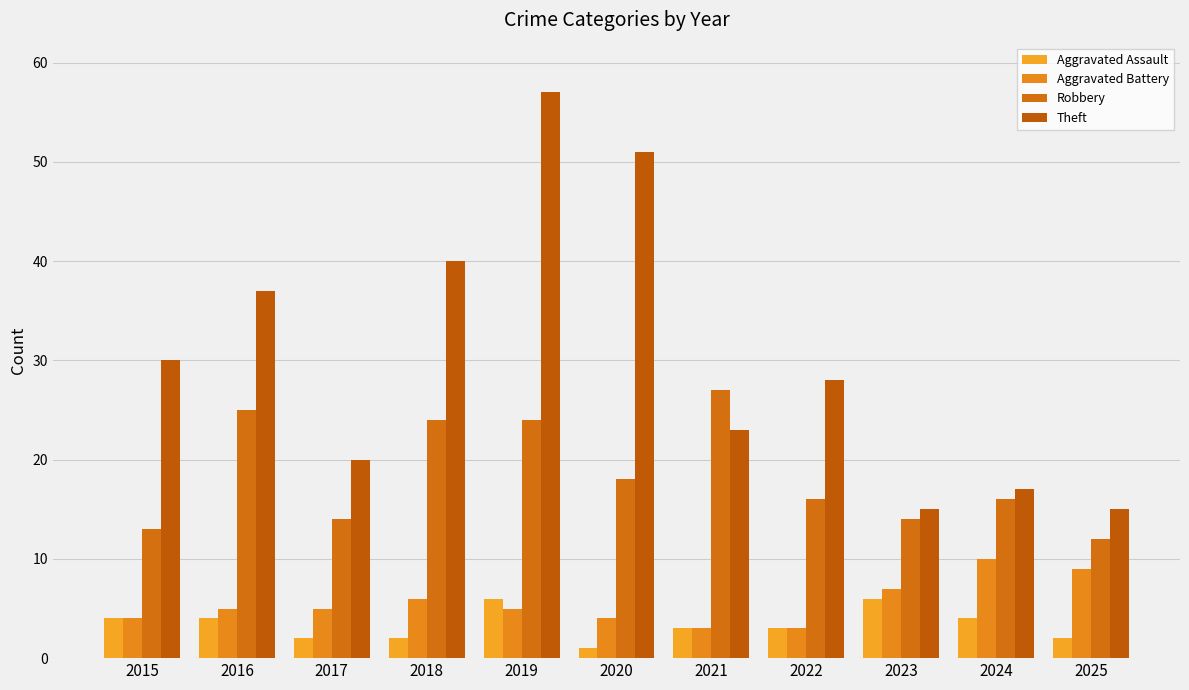

List the series in order of their peak value, lowest first.

Aggravated Assault, Aggravated Battery, Robbery, Theft